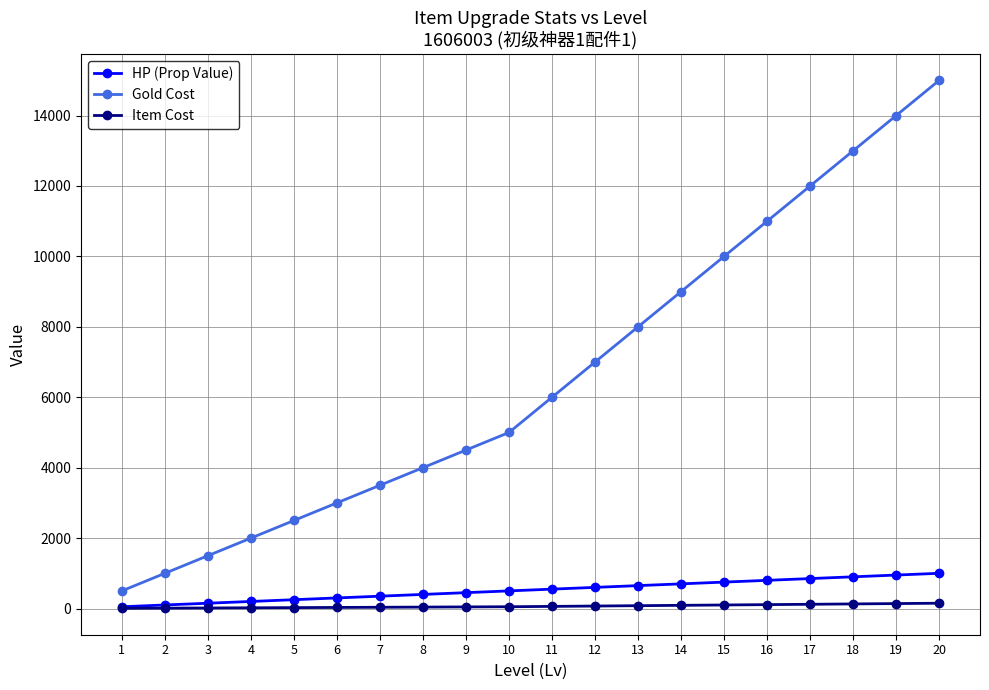

The value of HP (Prop Value) at 11 is 550. True or false?

True